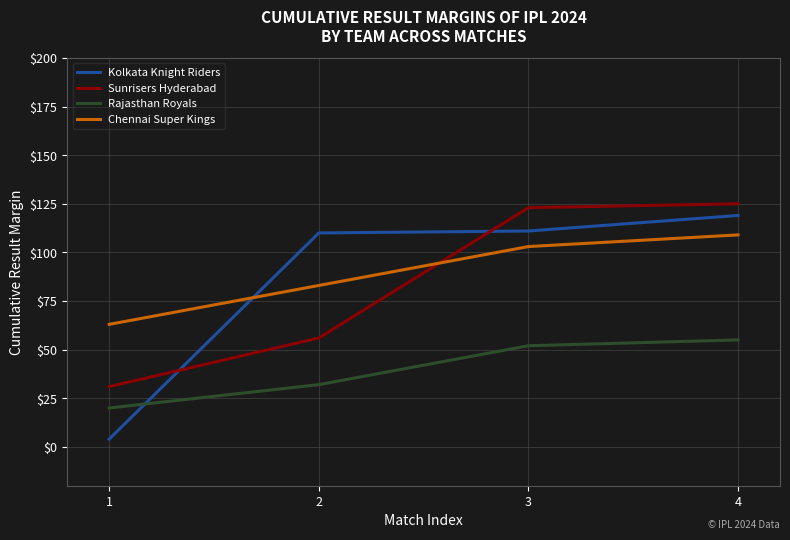

Reading right to left, transcribe all the data shown in this chart.

Kolkata Knight Riders: 4=119	3=111	2=110	1=4
Sunrisers Hyderabad: 4=125	3=123	2=56	1=31
Rajasthan Royals: 4=55	3=52	2=32	1=20
Chennai Super Kings: 4=109	3=103	2=83	1=63